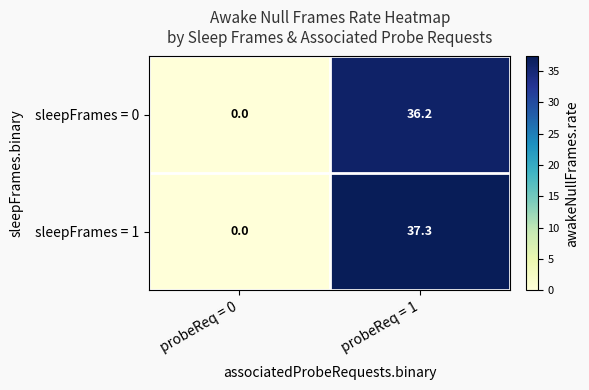

Rank the series by their maximum value, from lowest to highest.

sleepFrames = 0, sleepFrames = 1